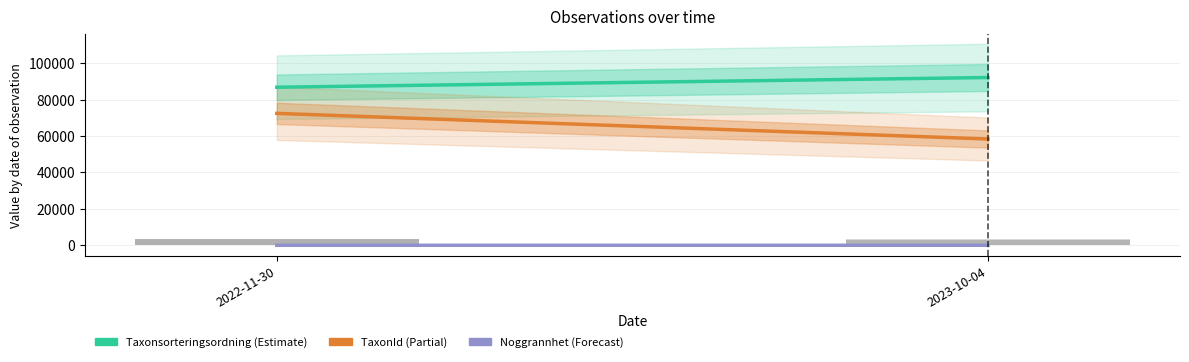

Reading left to right, list all the values displayed in this chart.

Taxonsorteringsordning: 86810.7	92142.5
TaxonId: 72448.4	58369.2
Noggrannhet: 5.0	10.0